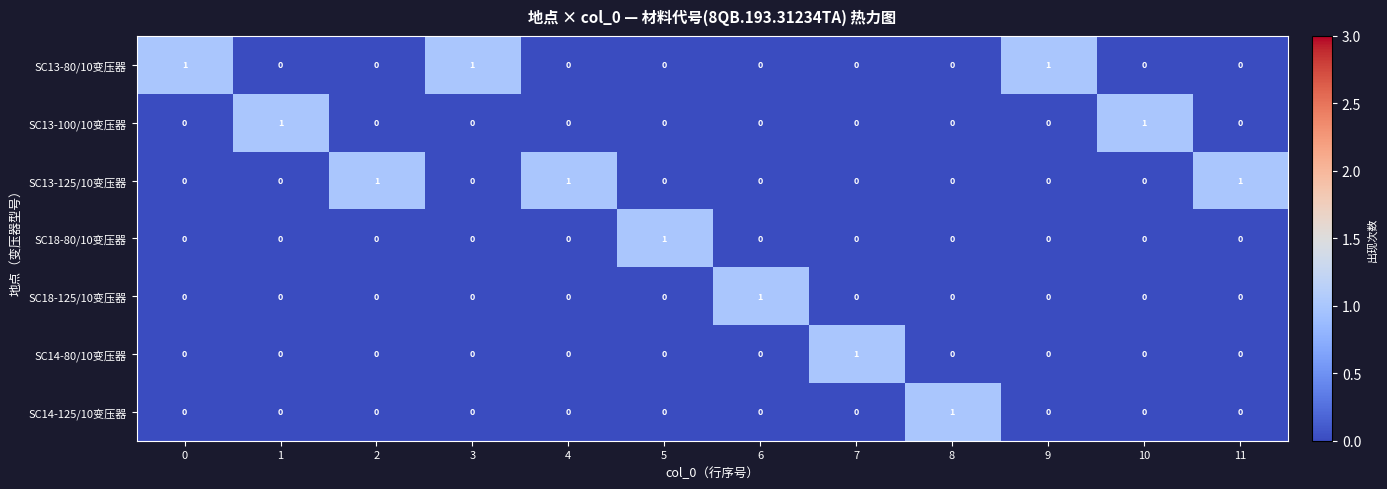

The value of SC14-80/10变压器 at 6 is 1. True or false?

False